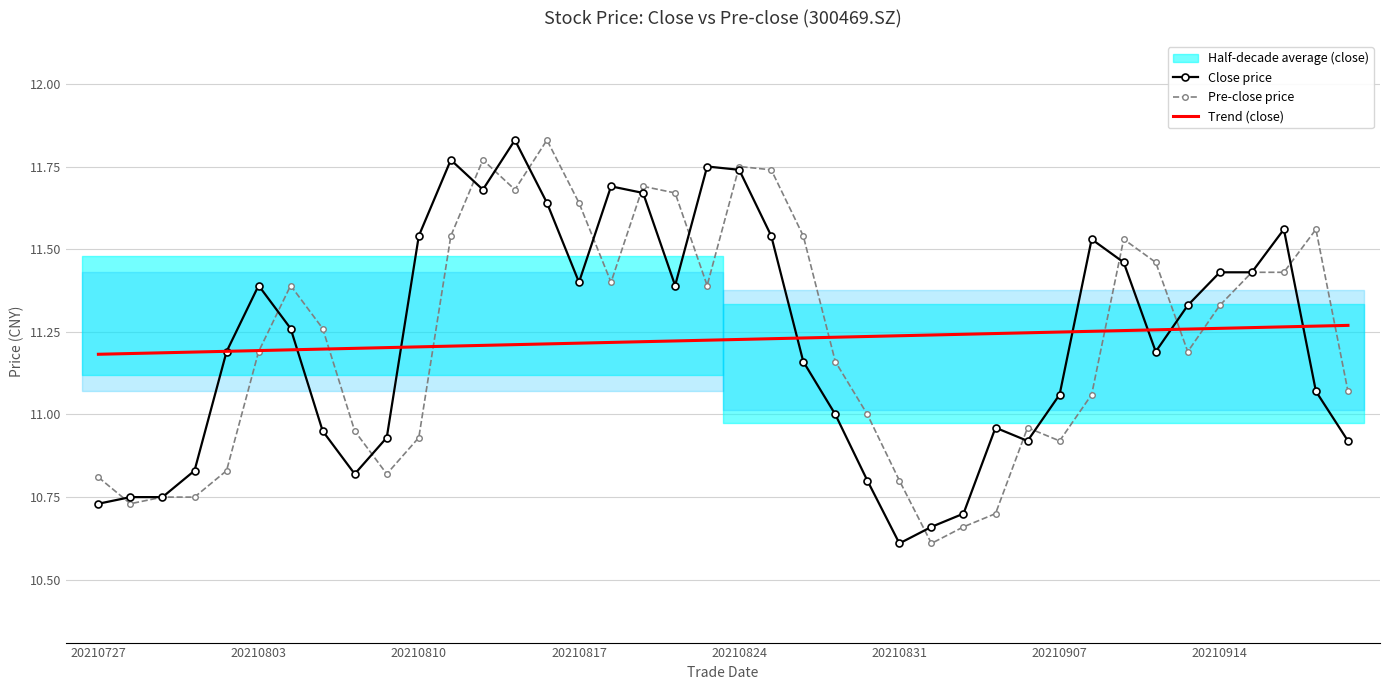

Is it true that Pre-close price equals 6.4 at 20210824?

False